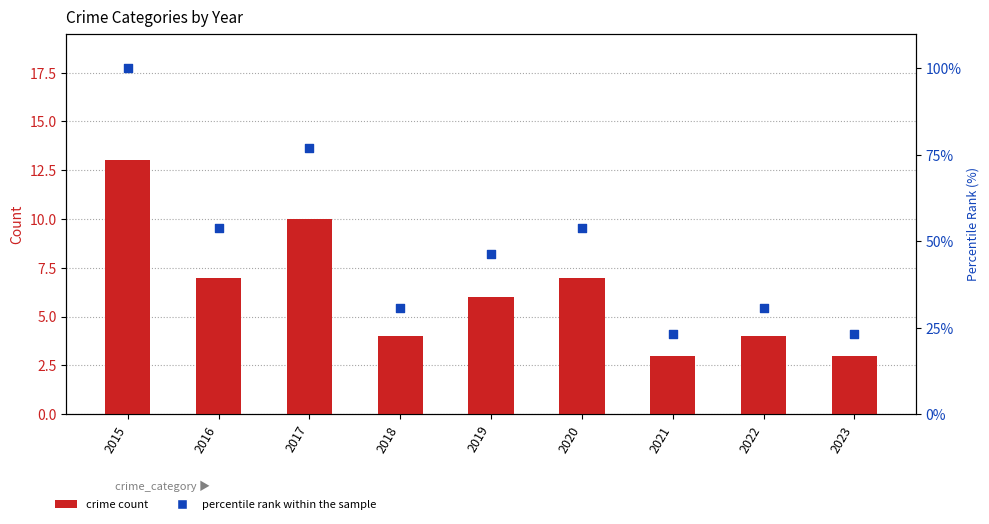

What are all the series names shown in the legend?

crime count, percentile rank within the sample